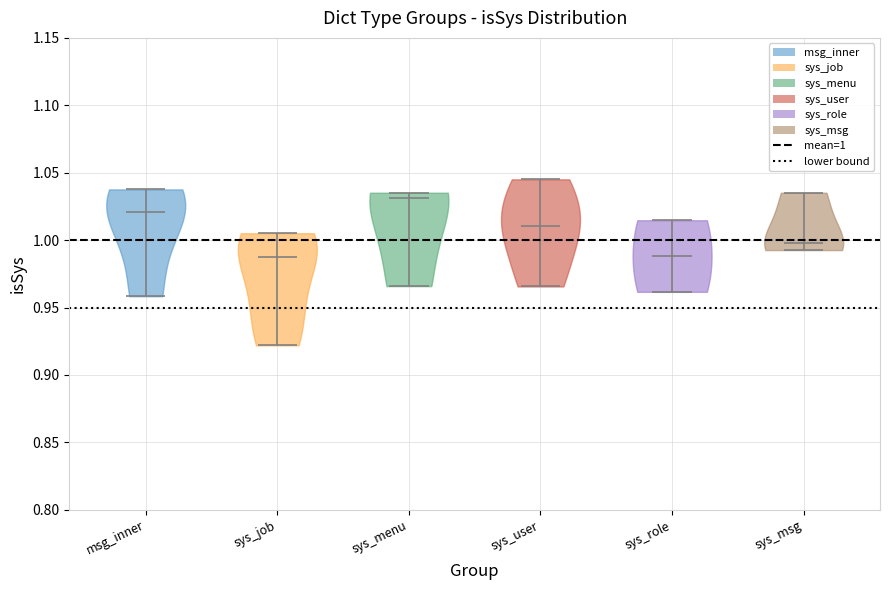

Reading left to right, read every violin against the y-axis: where its median line is, and the lowest and highest points it reaches. The values are not printed on the chart, so give them approximately, as read against the axis.

msg_inner: median line 1.020, lowest point 0.960, highest point 1.040
sys_job: median line 0.985, lowest point 0.920, highest point 1.005
sys_menu: median line 1.030, lowest point 0.965, highest point 1.035
sys_user: median line 1.010, lowest point 0.965, highest point 1.045
sys_role: median line 0.990, lowest point 0.960, highest point 1.015
sys_msg: median line 1.000, lowest point 0.995, highest point 1.035